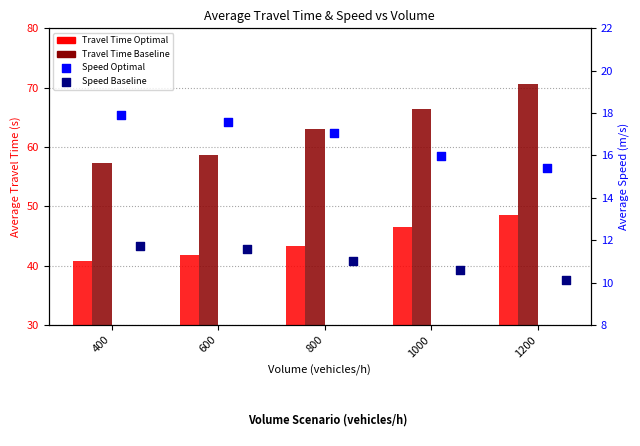

Which series contains the lowest Y value?

Speed Baseline